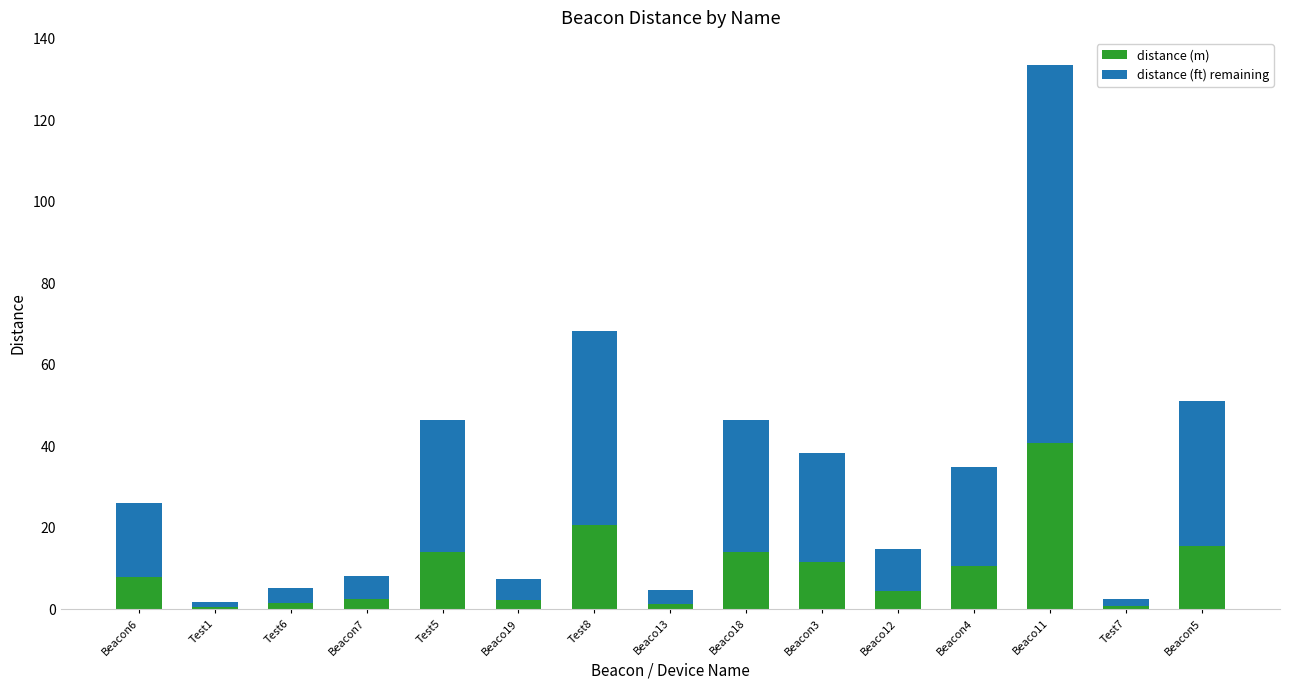

What is the difference between the second highest and second lowest values in the distance (m) series?

20.0